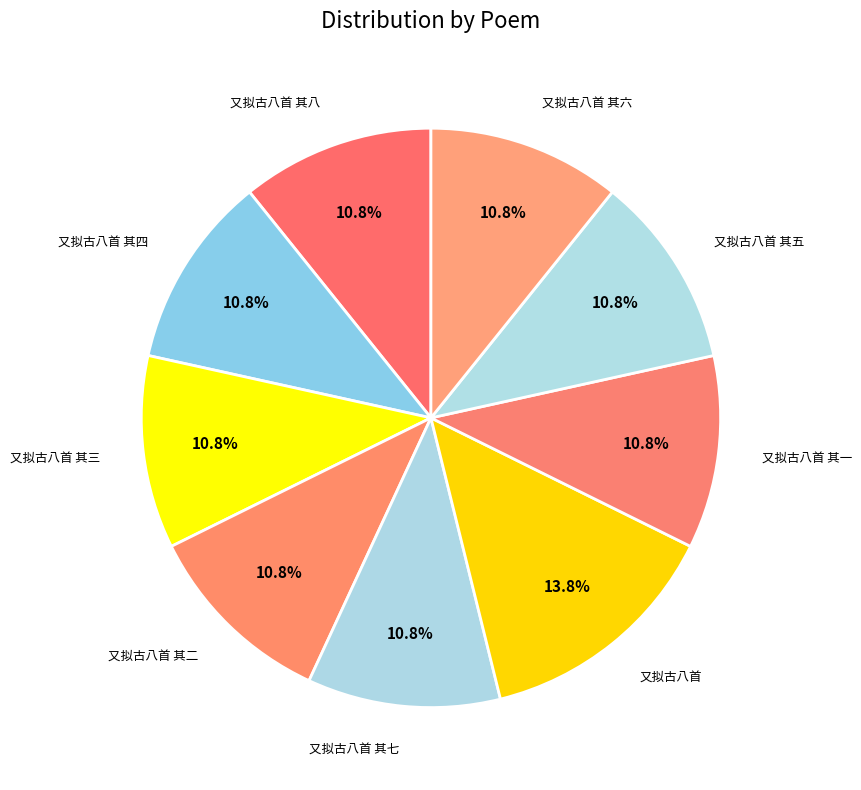

To the nearest percent, what is the difference between the largest and smallest slice percentages?

3%